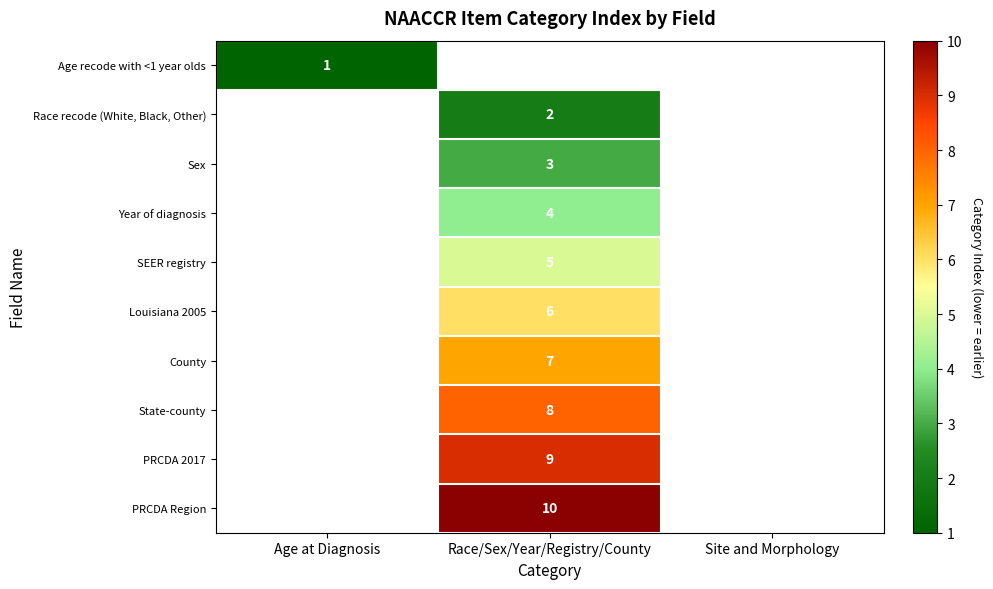

True or false: PRCDA Region has a value of 15 at Race/Sex/Year/Registry/County.

False